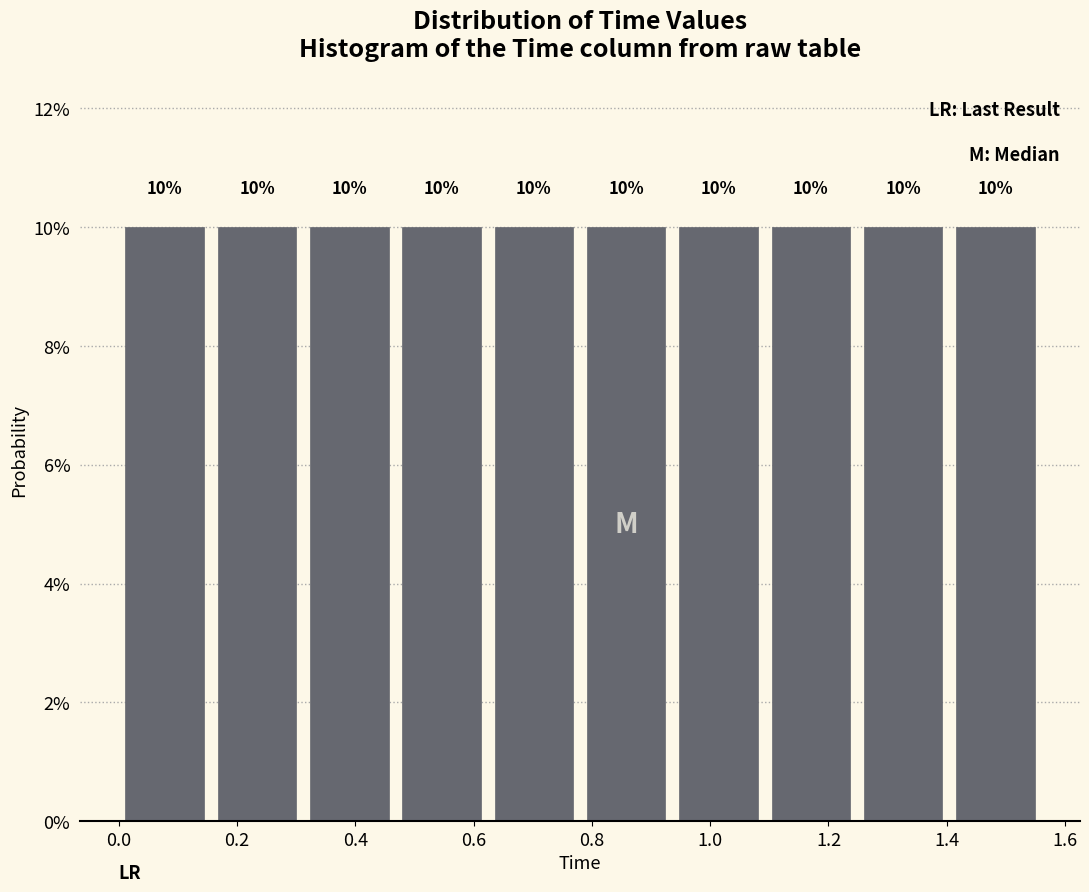

How tall is the bar that spans 0.312 to 0.468 on the x-axis? The bar edges are not printed on the chart, so give them approximately, as read against the axis.

10